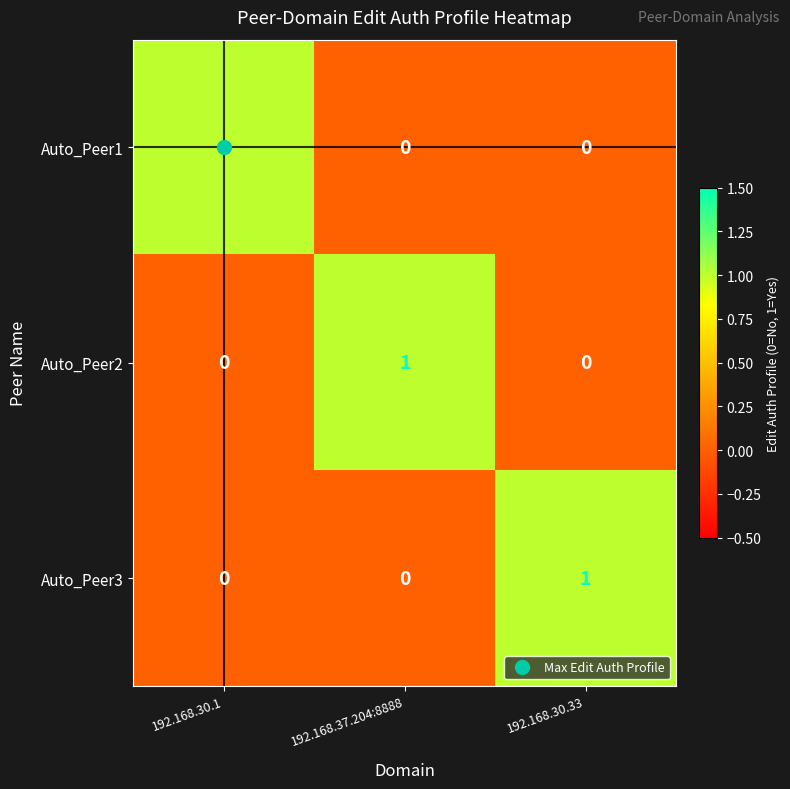

Count the number of categories in the chart.

3